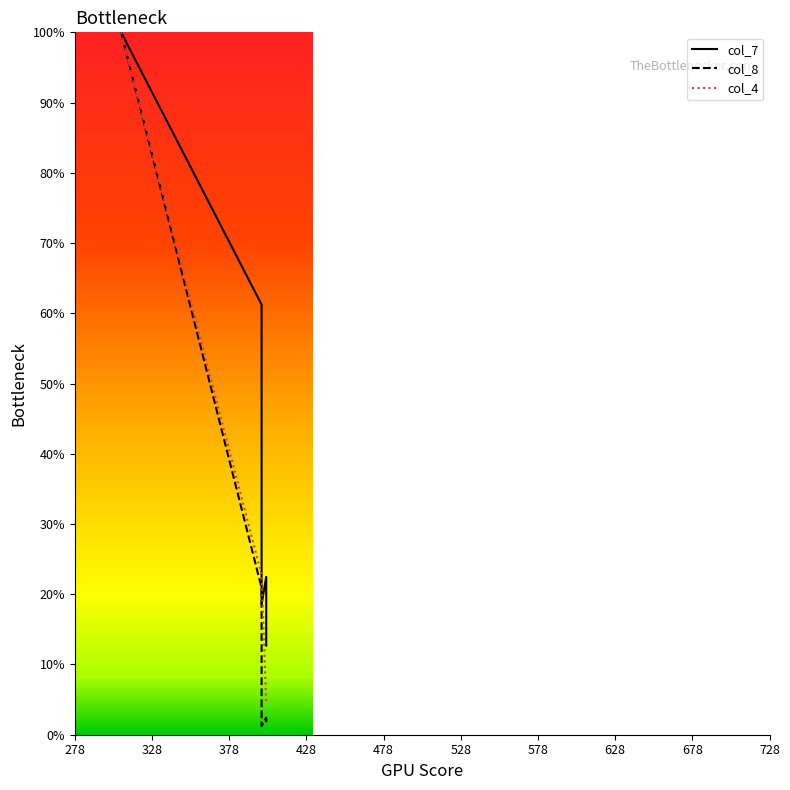

True or false: col_4 has more than 0 points higher than both neighbors.

False